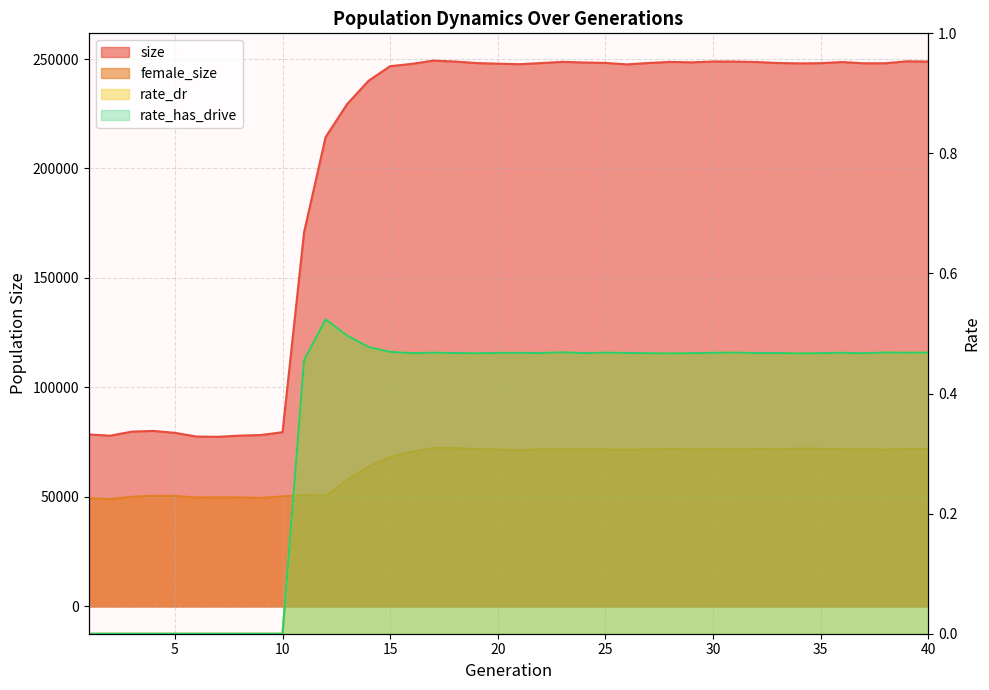

What is the sum of all female_size values?

2584312.0